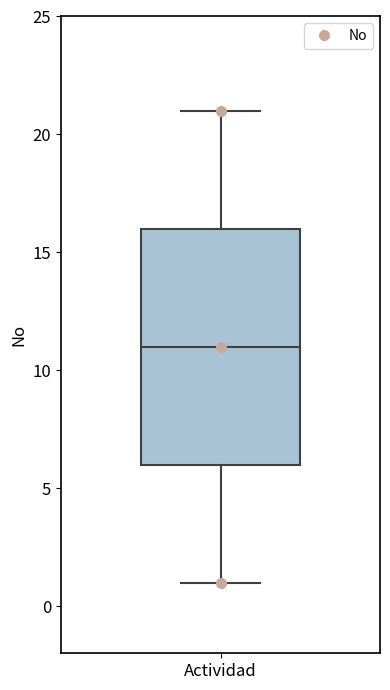

Transcribe this box plot: give where the median line is, the range the box spans, and where the two whiskers end, as read against the y-axis. The values are not printed on the chart, so give them approximately, as read against the axis.

median 11, box 6 to 16, whiskers 1 to 21